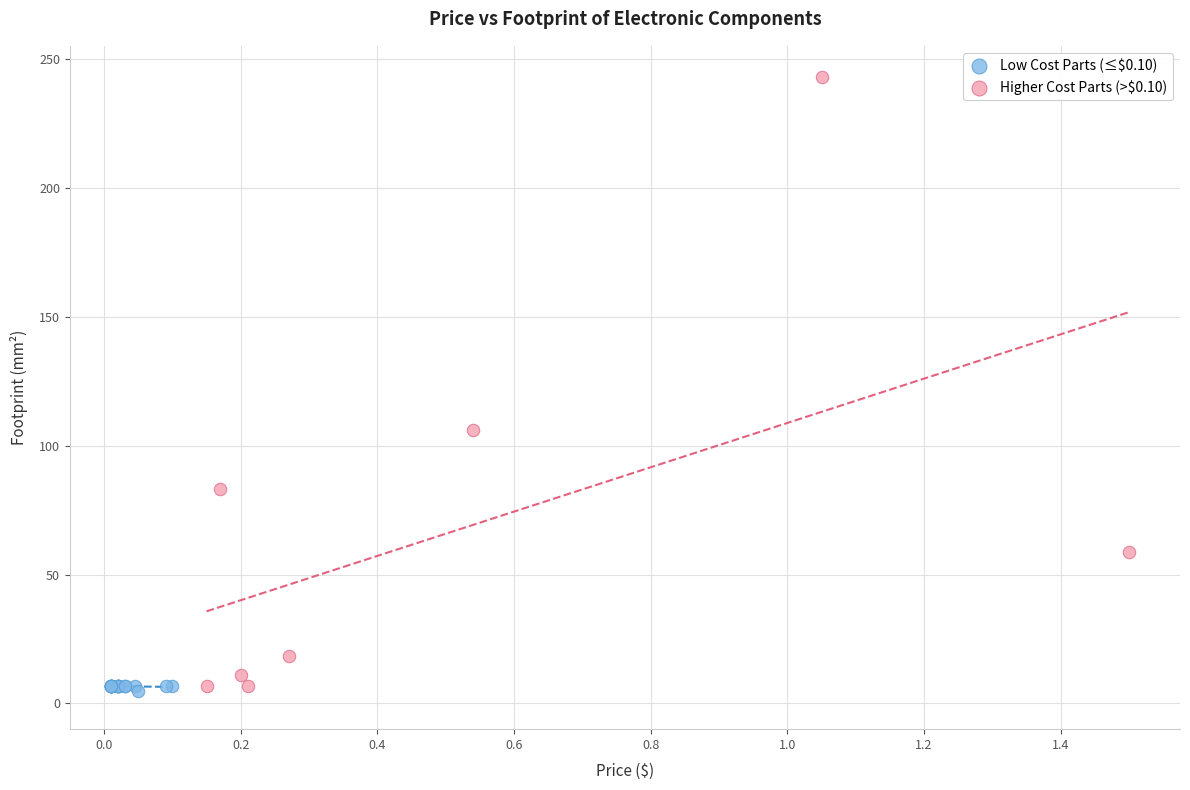

Which series has the largest Y range (max minus min)?

Higher Cost Parts (>$0.10)